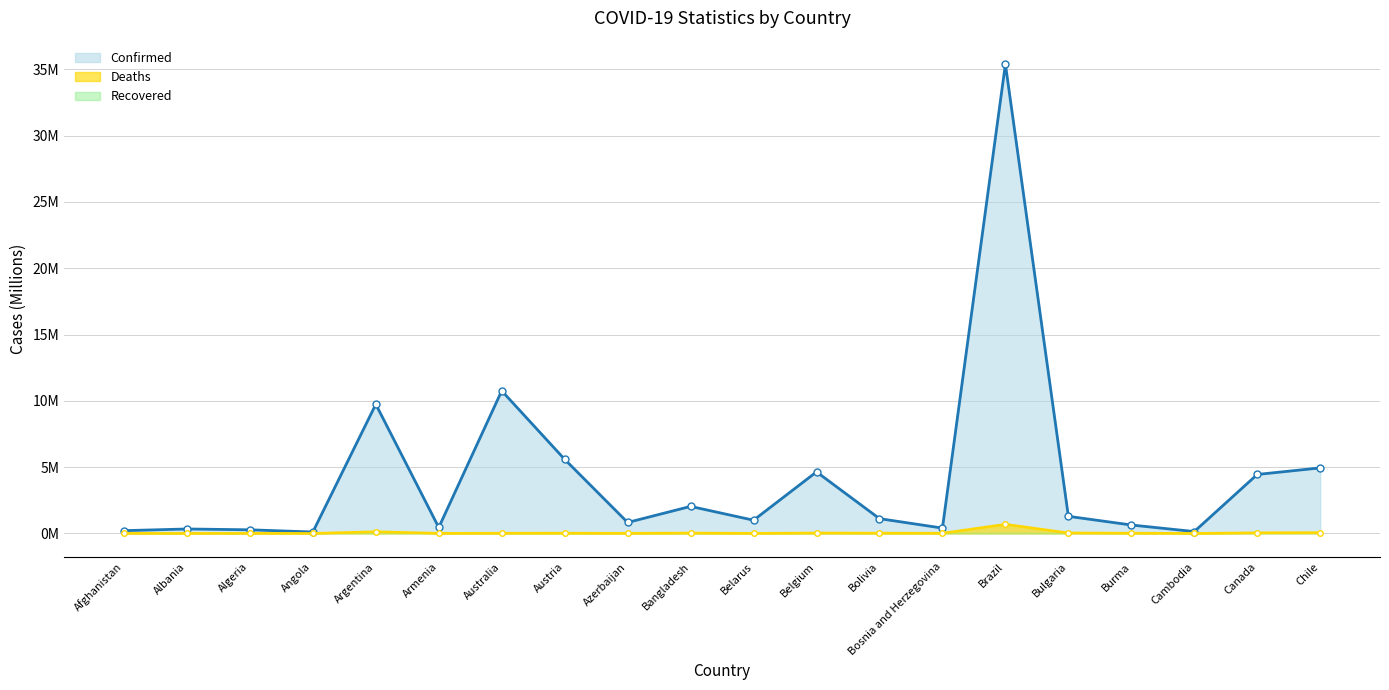

True or false: Deaths and Confirmed cross at least once.

False